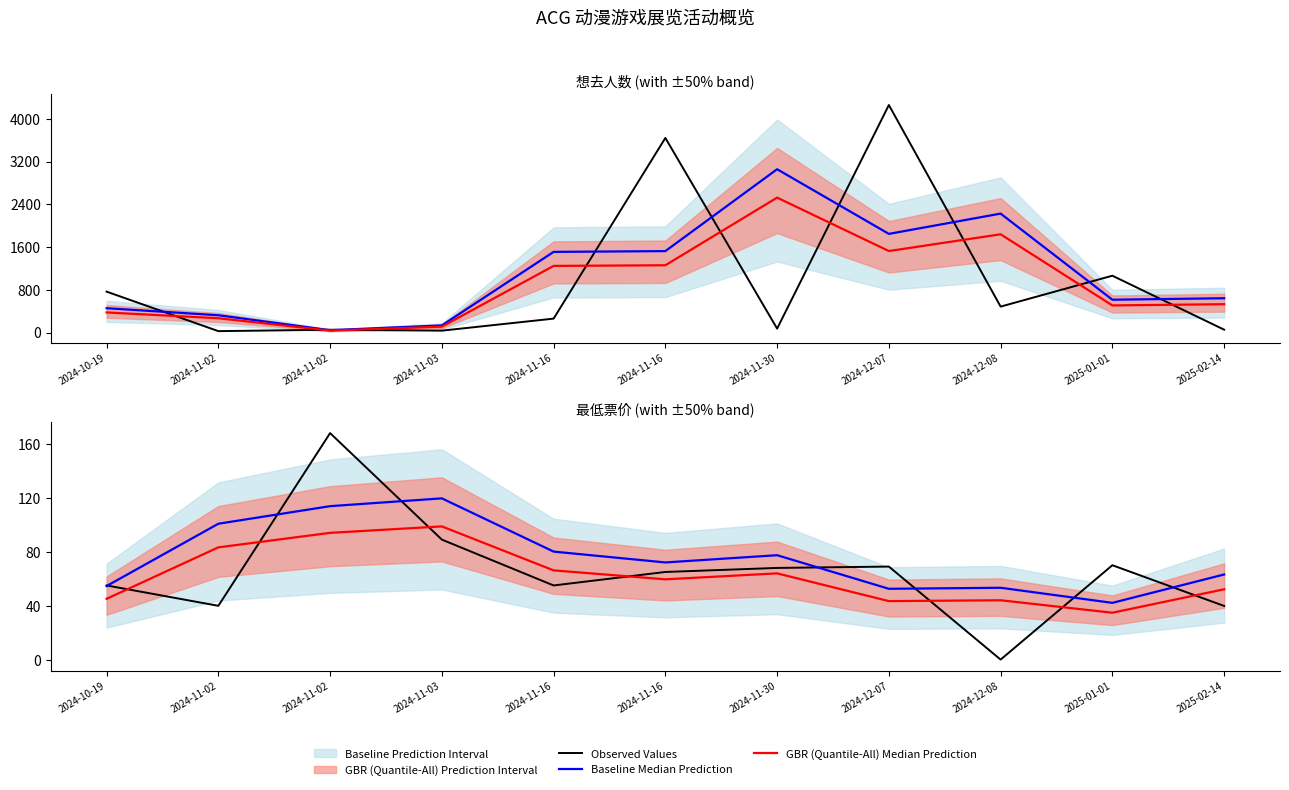

Which series has the largest total across all categories?

Baseline Median Prediction